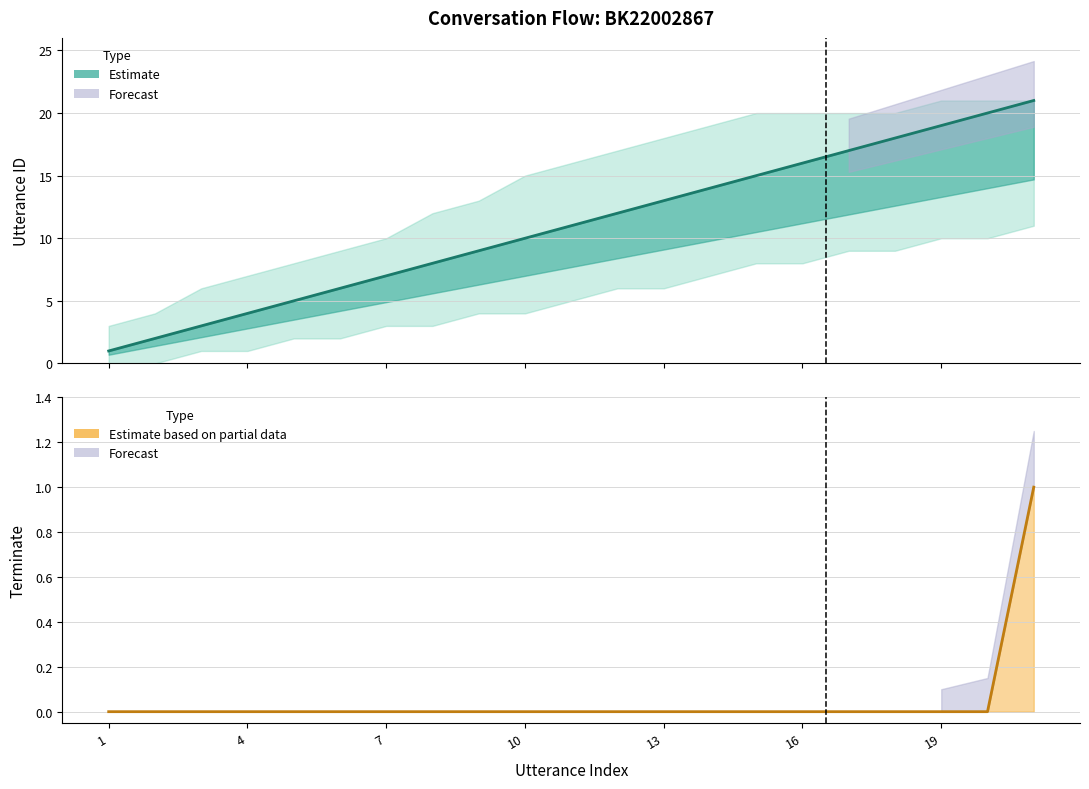

What is the sum of all terminate values?

1